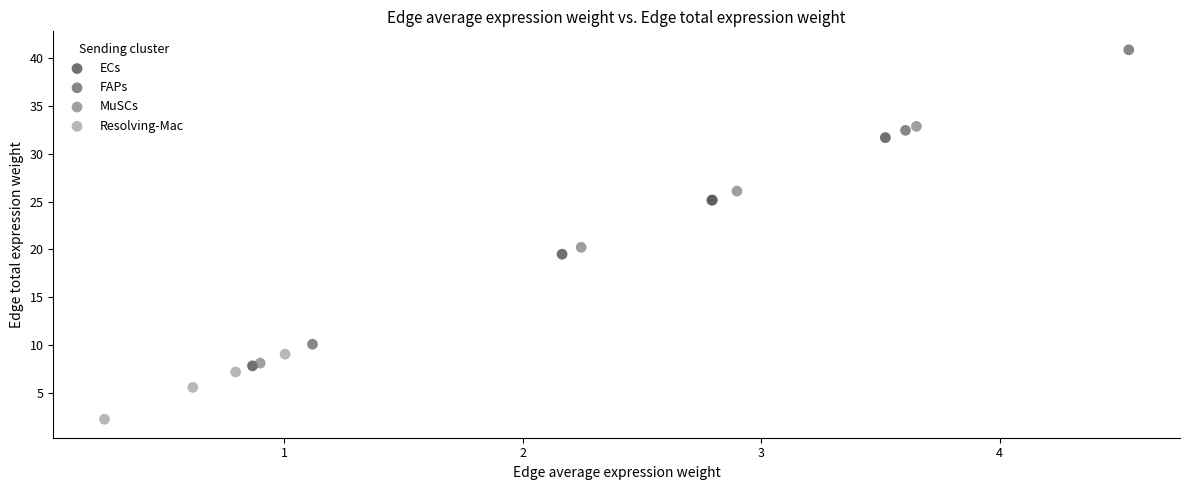

Which series has the largest Y range (max minus min)?

FAPs